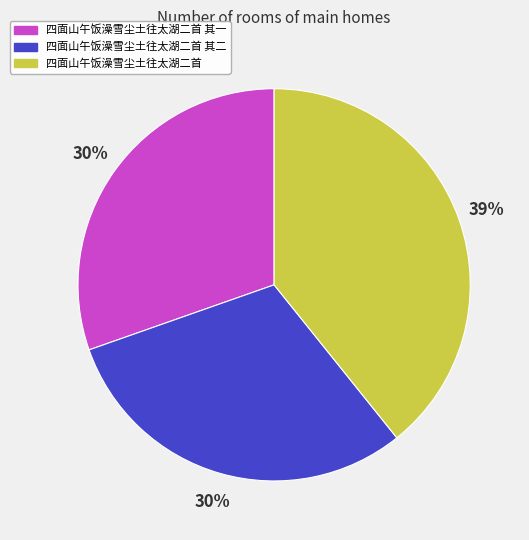

To the nearest percent, what is the average slice percentage?

33%